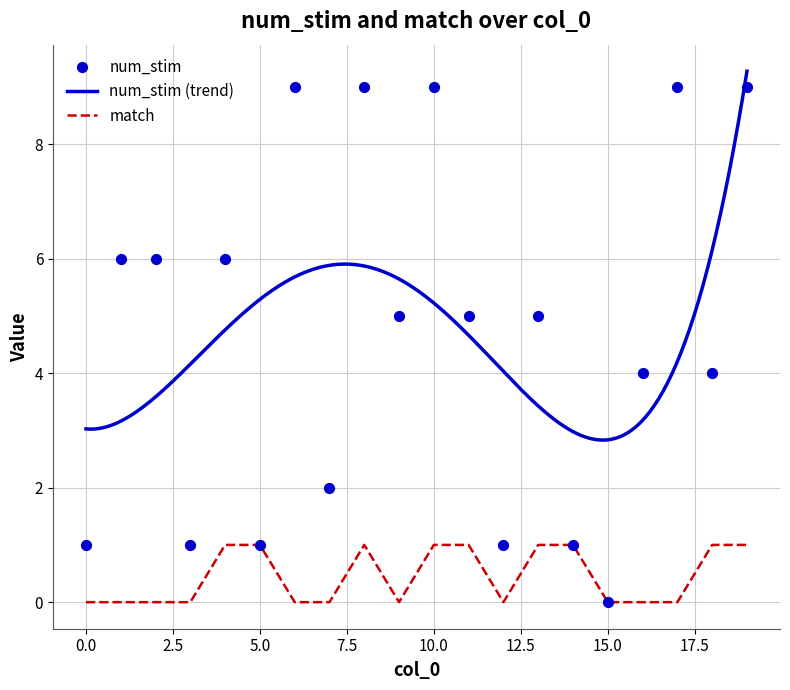

At which category is the sum across all series the highest?

8